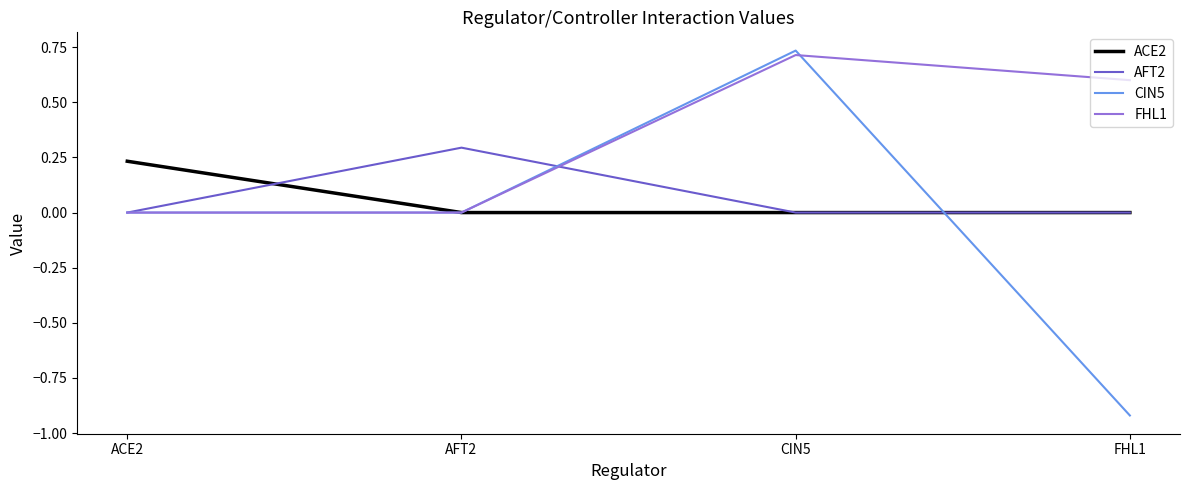

Does the chart have visible grid lines?

No